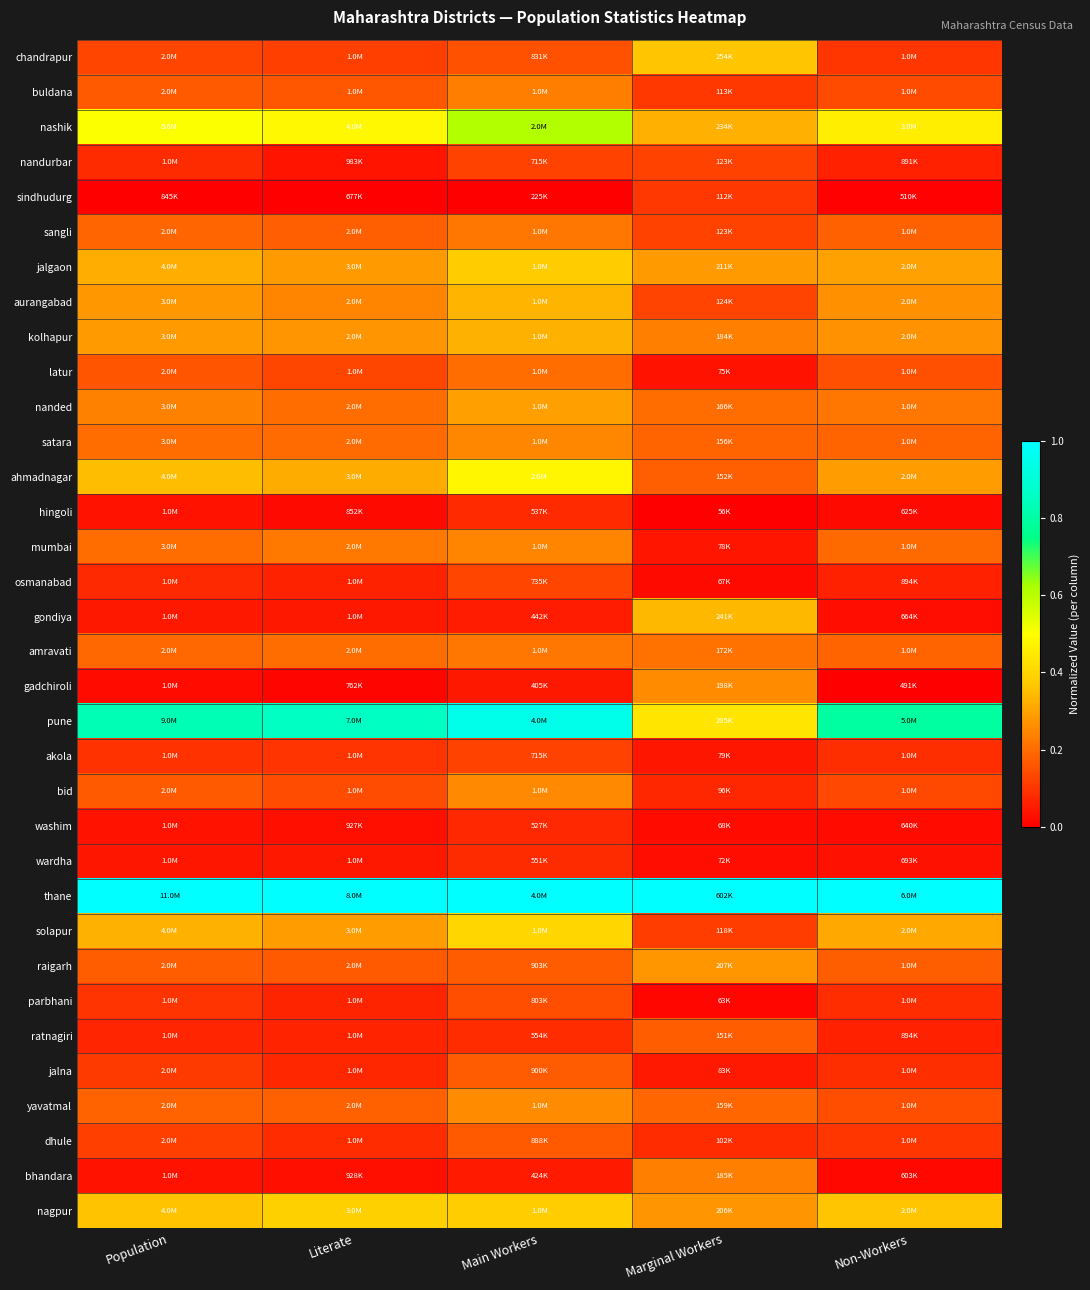

What is the total value across all series at Main Workers?

8.7